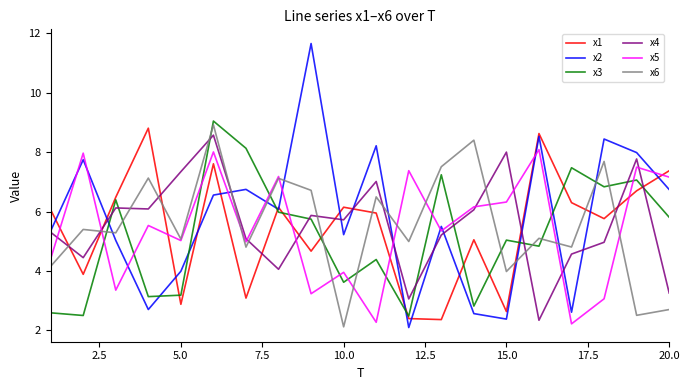

True or false: x3 and x5 cross at least once.

True